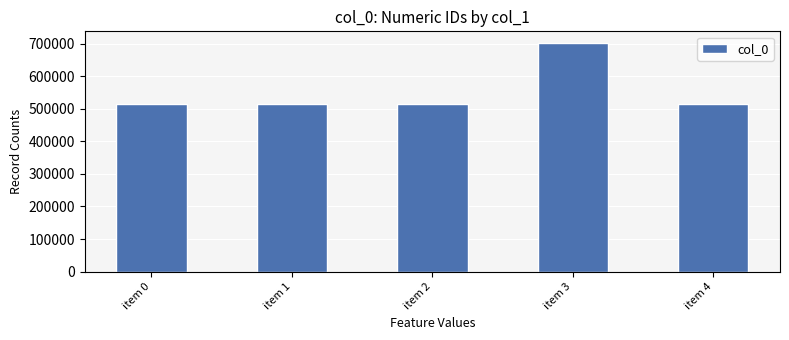

Are the bars horizontal?

No